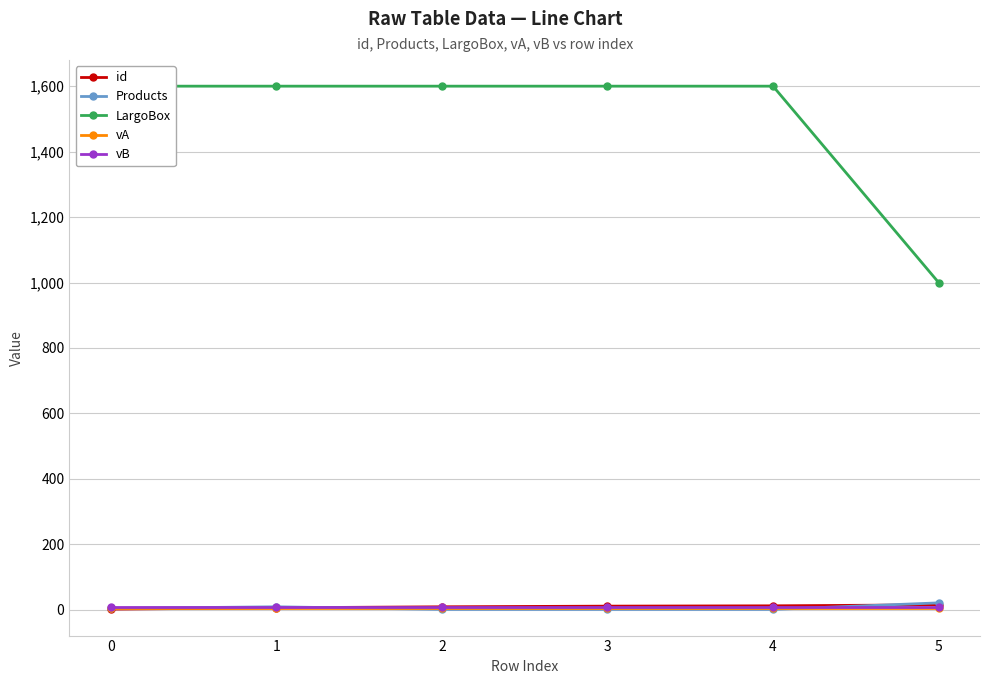

Between 1 and 3, which series saw the biggest shift?

Products